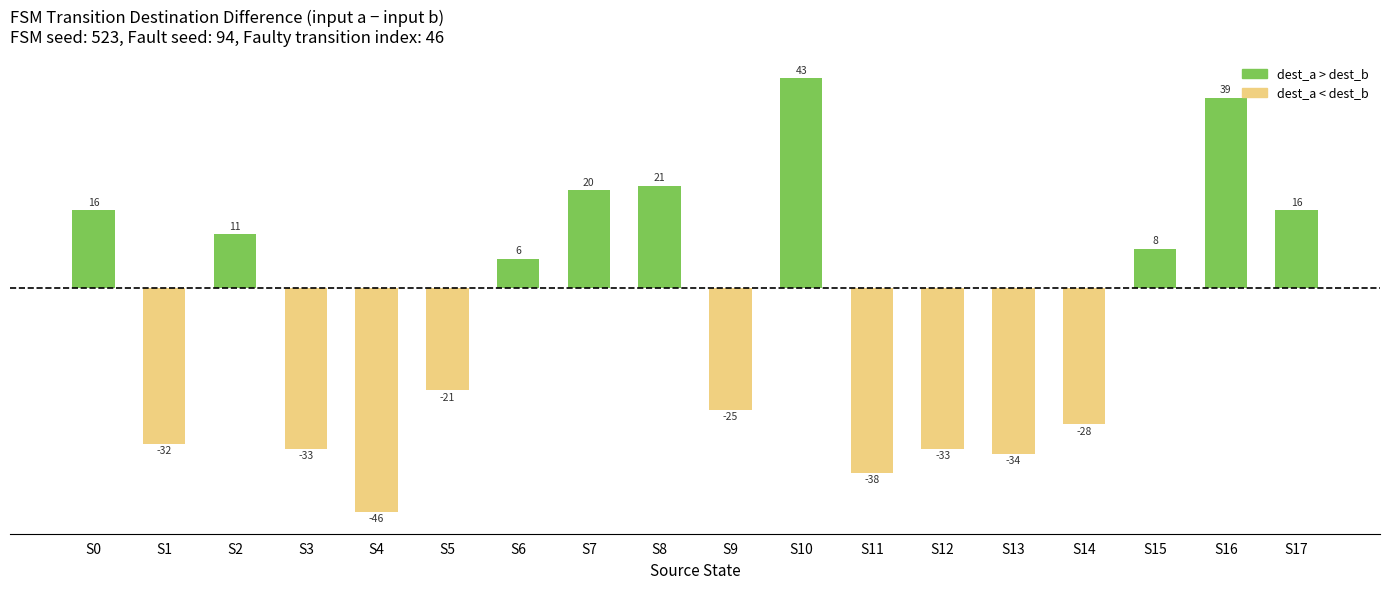

What is the maximum value shown in the chart?

43